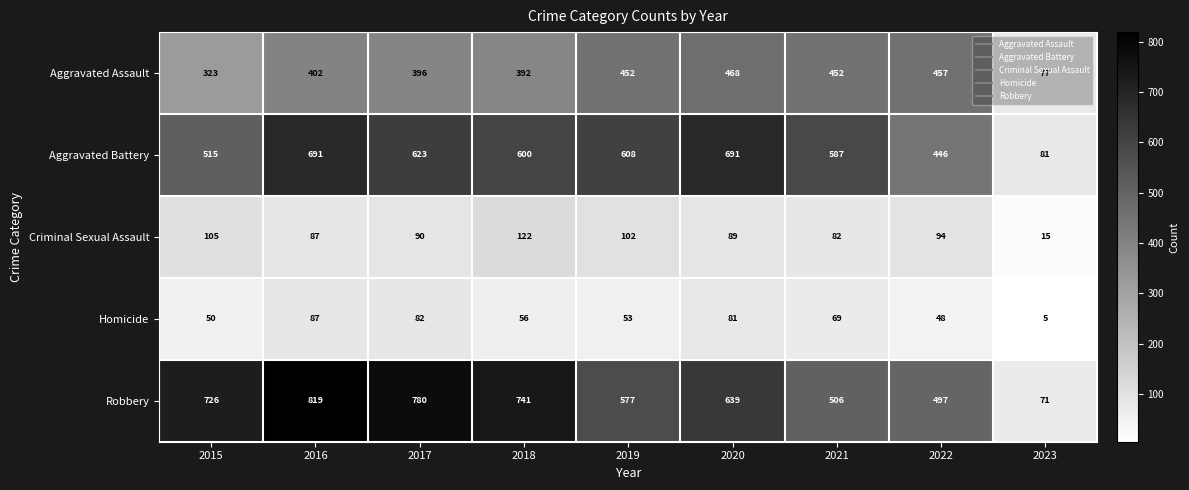

What is the maximum value shown in the chart?

819